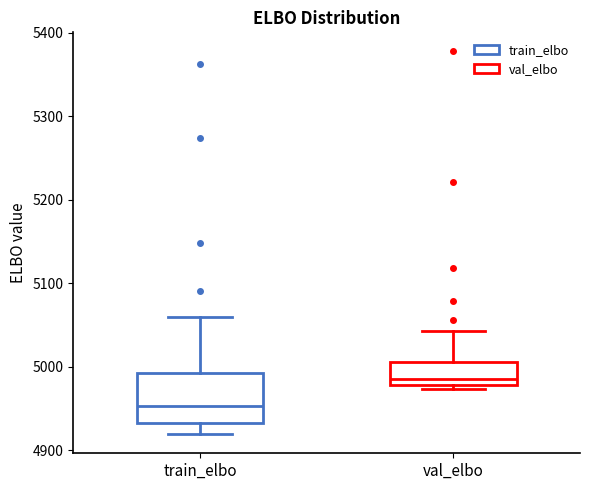

Where does the upper whisker of the box for train_elbo end on the y-axis? The values are not printed on the chart, so give them approximately, as read against the axis.

5060